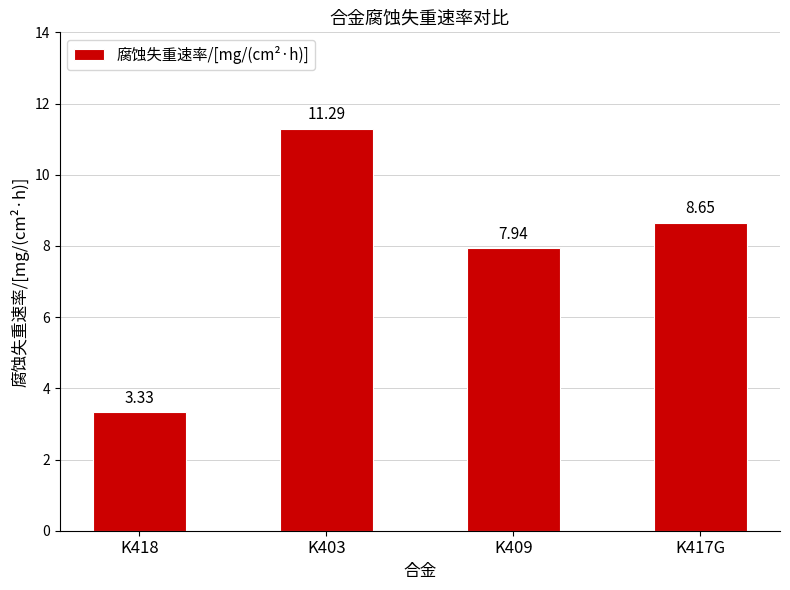

What is the difference between the values at K418 and K403?

8.0